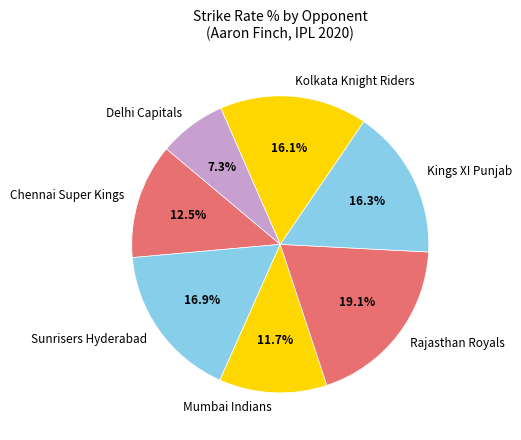

To the nearest percent, what is the combined percentage of Kolkata Knight Riders and Kings XI Punjab?

32%